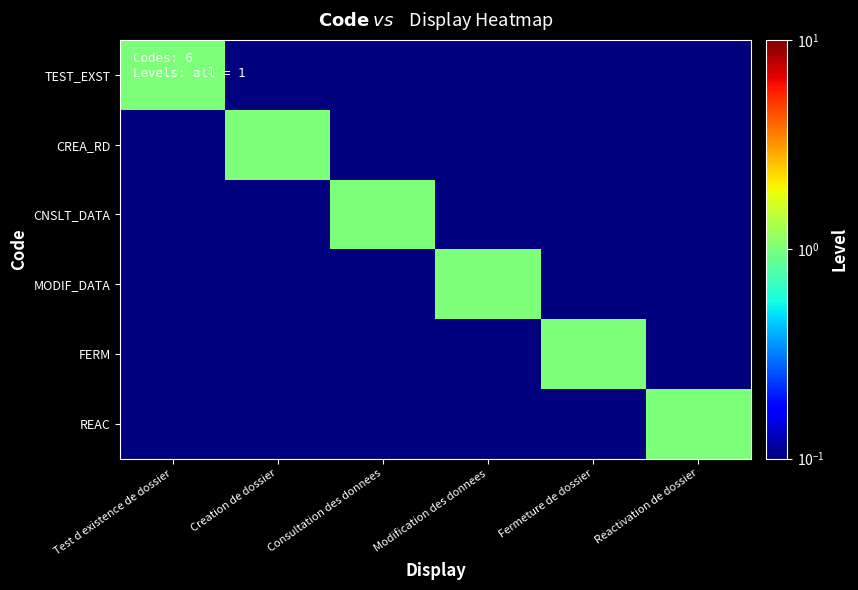

At which category does the chart reach its peak across all series?

Test d existence de dossier